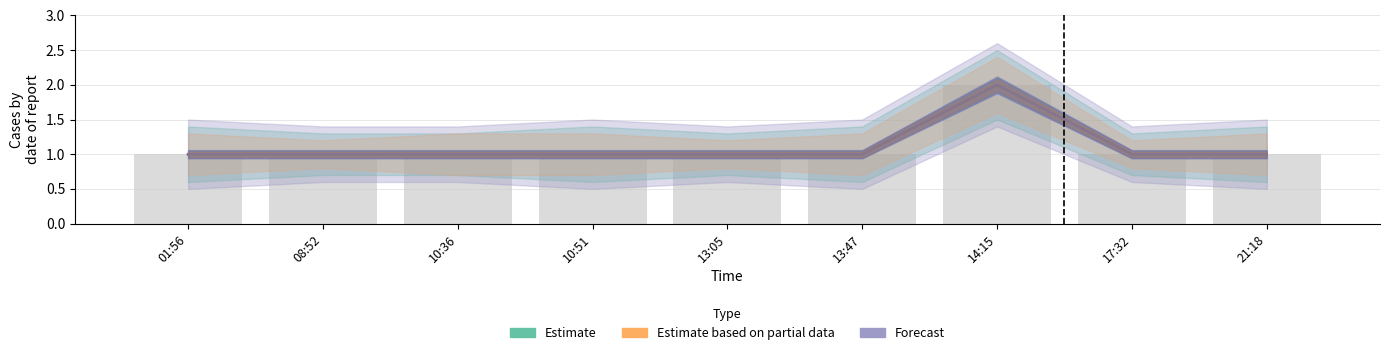

What are all the series names shown in the legend?

Estimate, Estimate based on partial data, Forecast